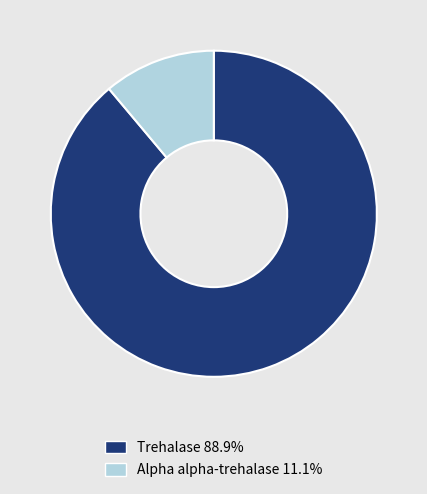

Which slice represents more than half of the pie?

Trehalase